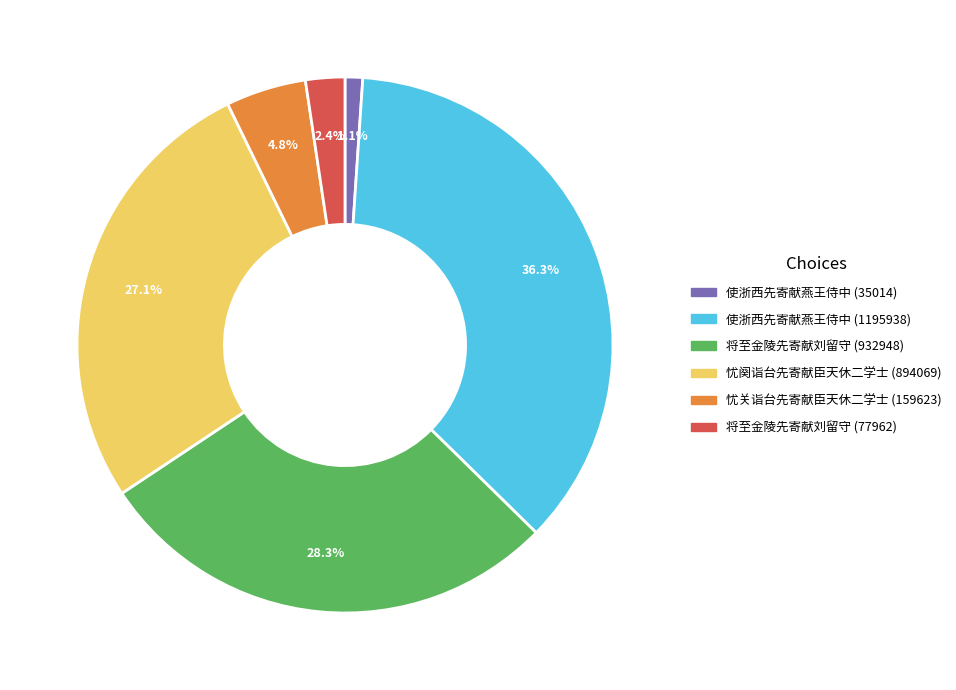

Does 使浙西先寄献燕王侍中 (1195938) represent more than half of the total?

No